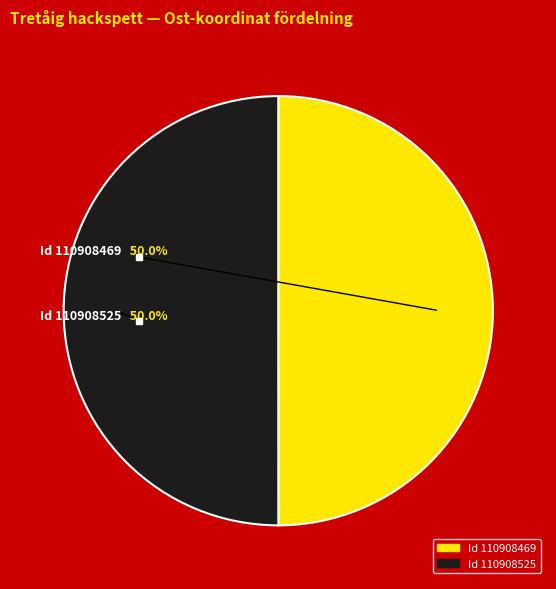

Rank the categories by value from highest to lowest.

110908525, 110908469